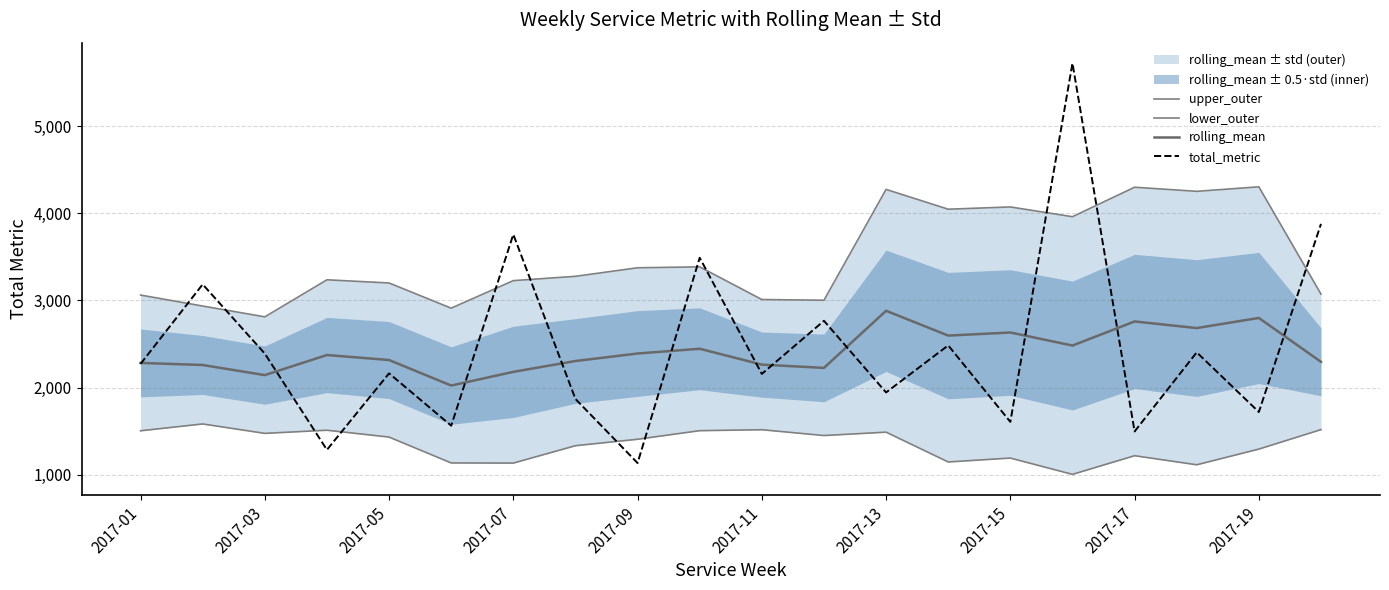

True or false: total_metric has more than 2 interior local peaks.

True